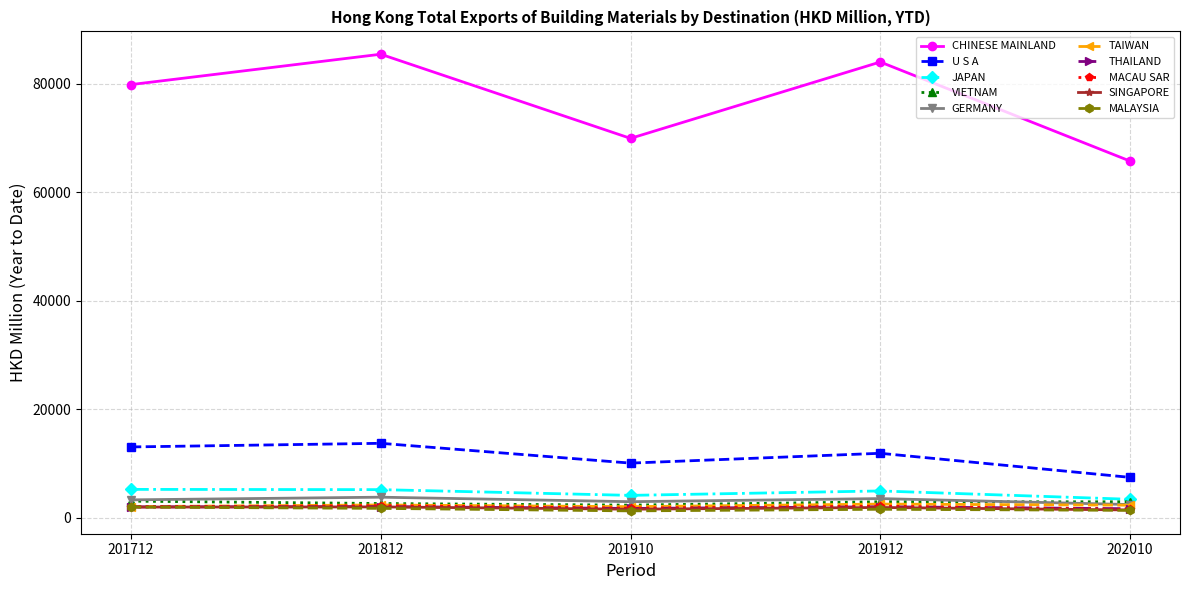

Which series has the largest total across all categories?

CHINESE MAINLAND